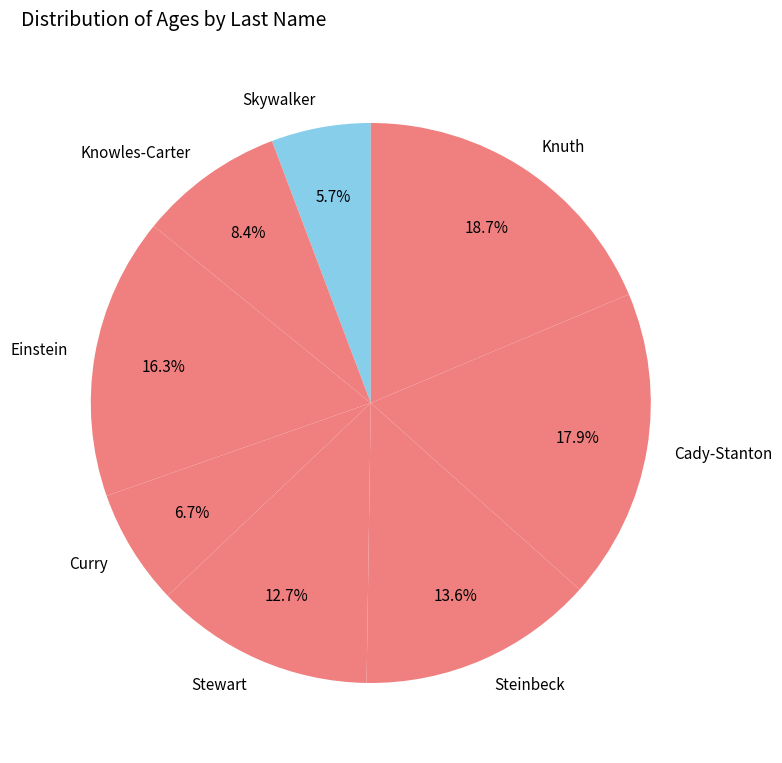

To the nearest percent, what is the combined percentage of Einstein and Knuth?

35%